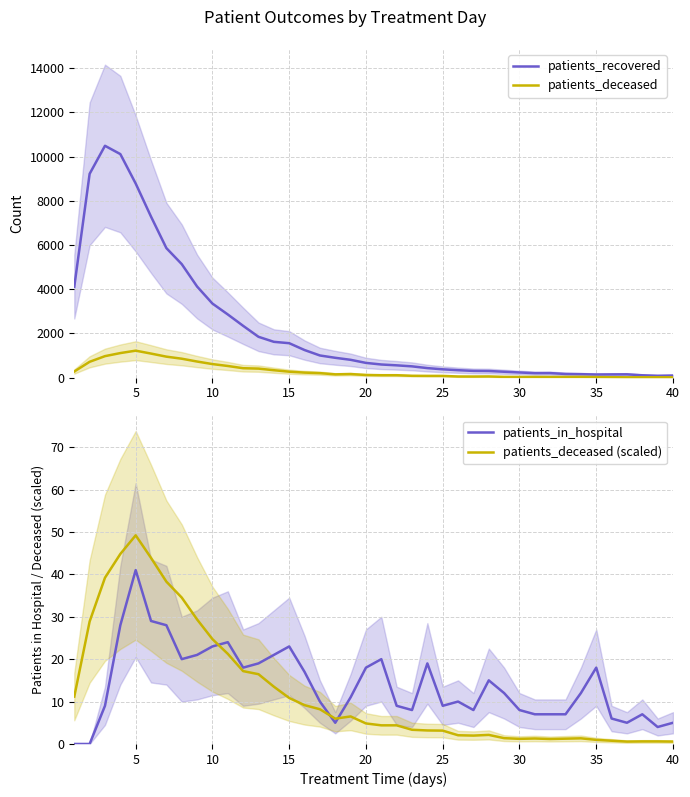

Count the number of data series in this chart.

4